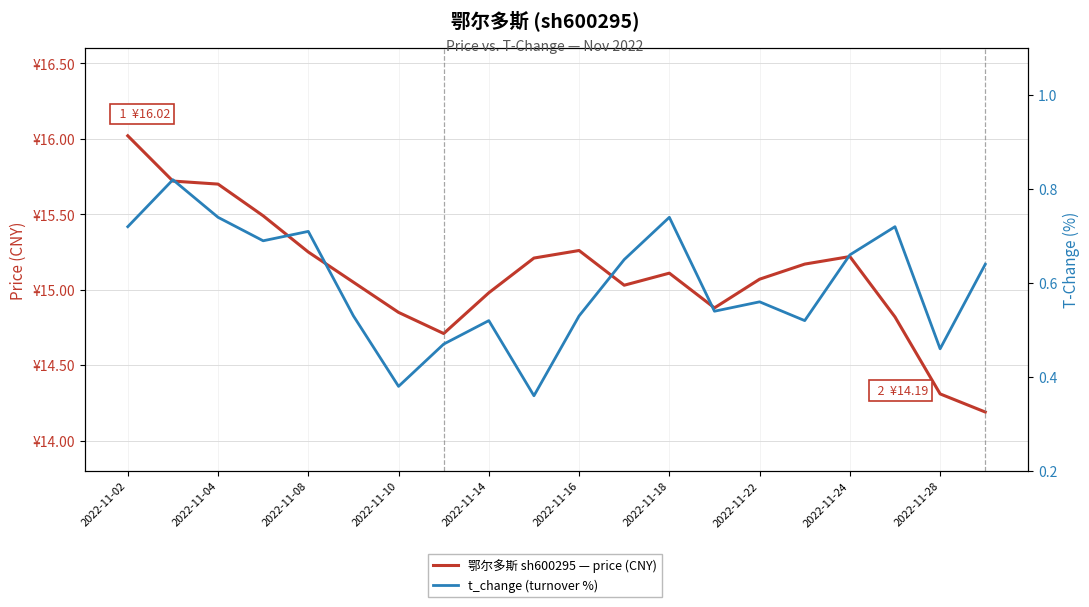

True or false: t_change (turnover %) and 鄂尔多斯 sh600295 — price (CNY) cross at least once.

False